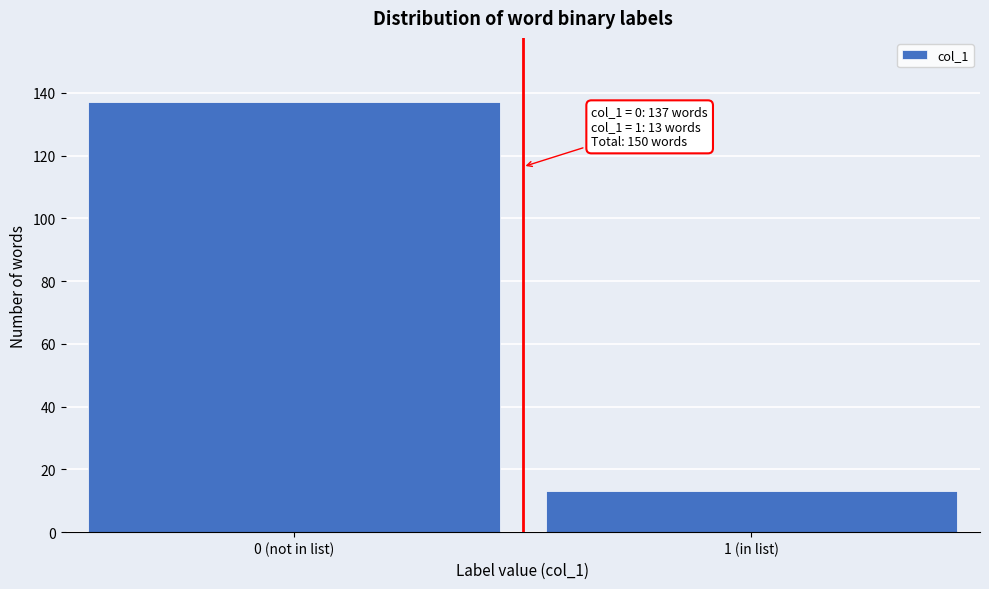

Reading left to right, list all the values displayed in this chart.

137	13